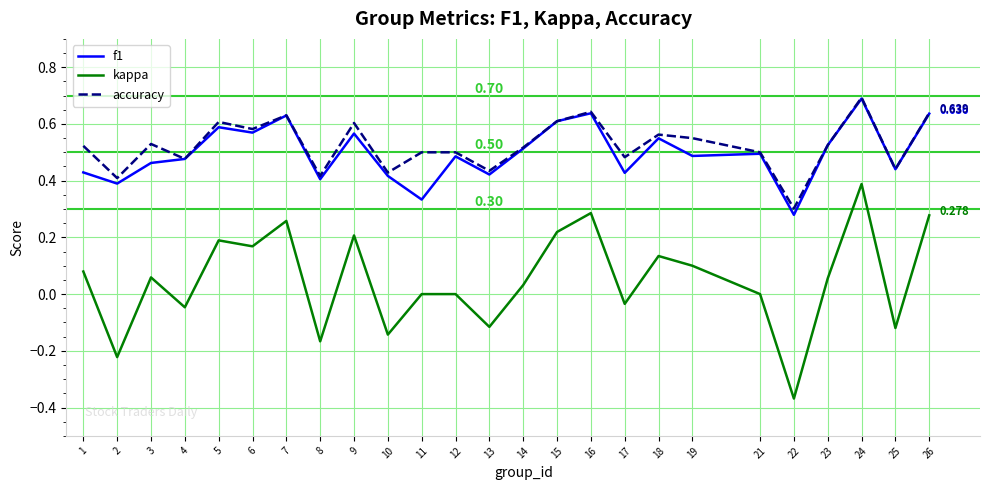

True or false: kappa and accuracy cross at least once.

False